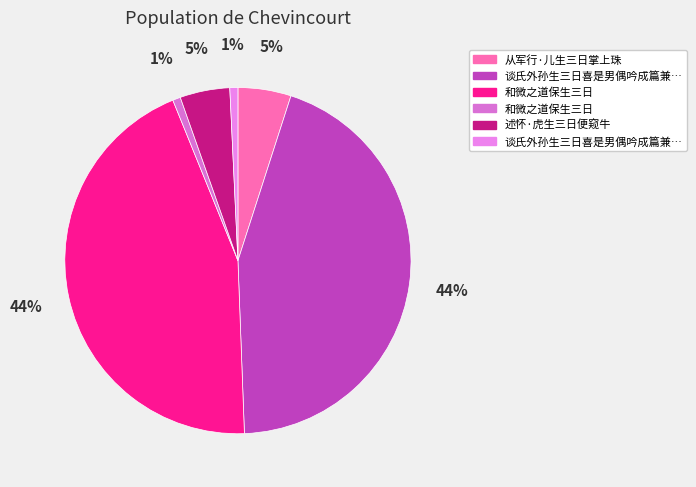

How many segments does this pie chart have?

6